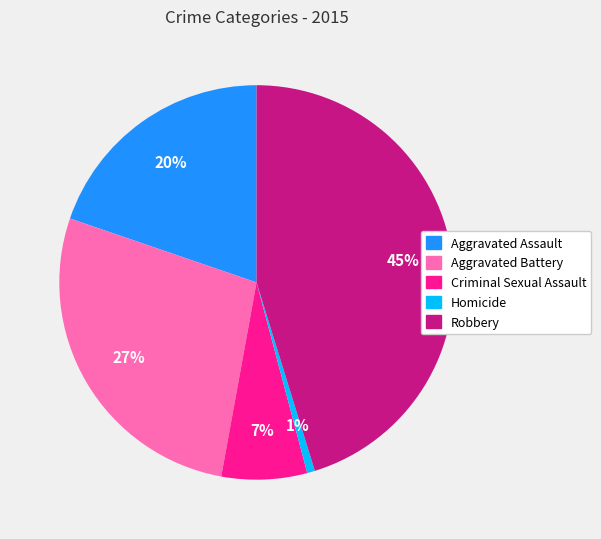

Count the number of slices in the pie.

5